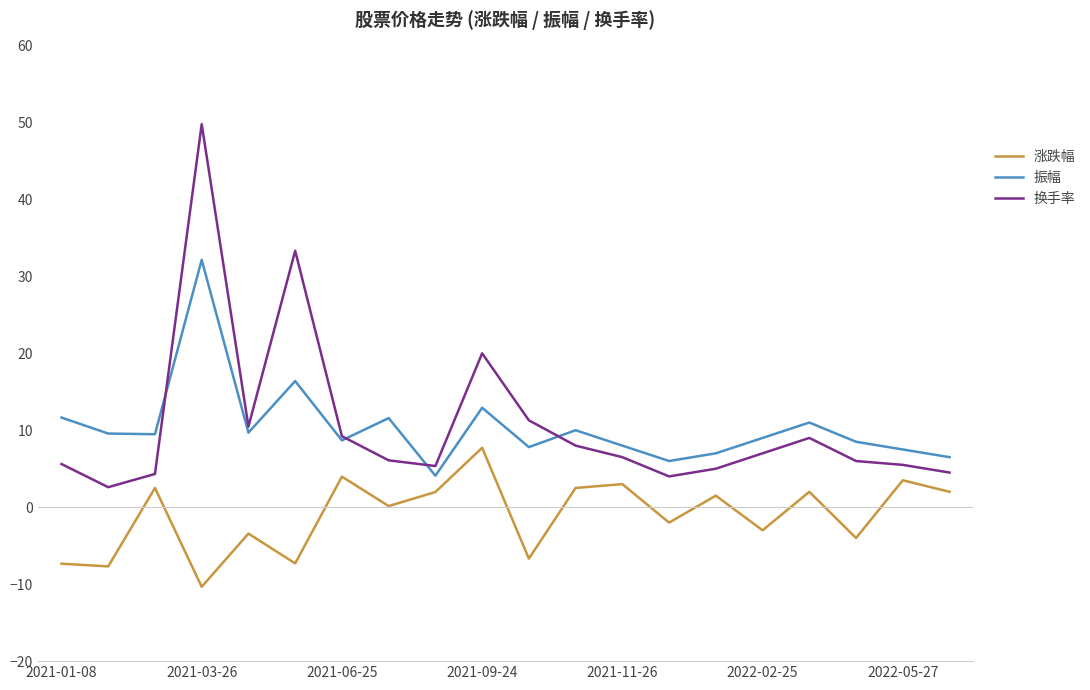

What is the minimum value shown in the chart?

-10.3